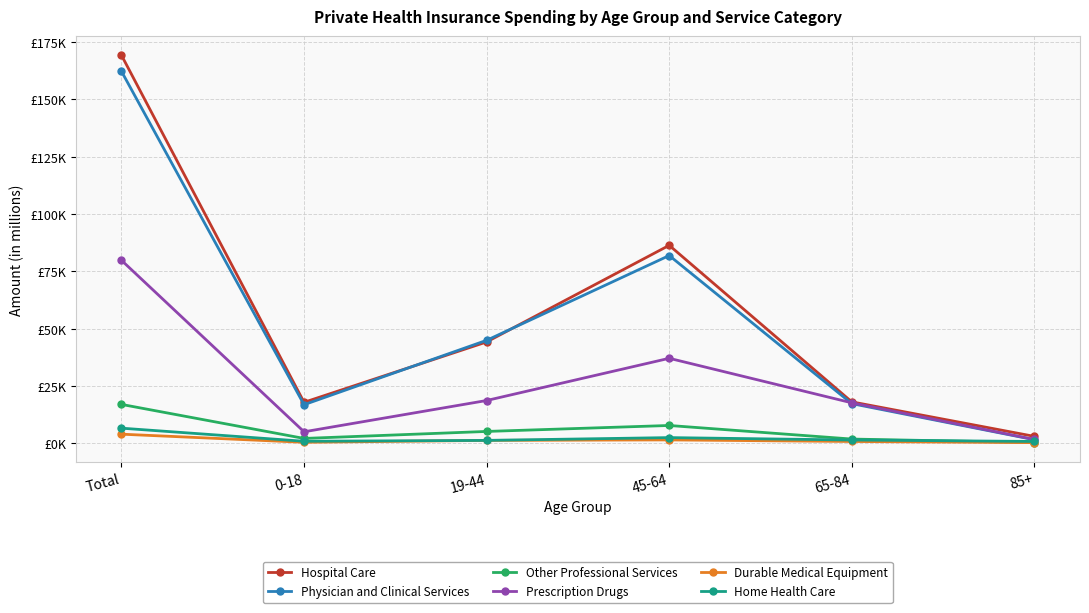

Which series changed the most between 0-18 and 65-84?

Prescription Drugs